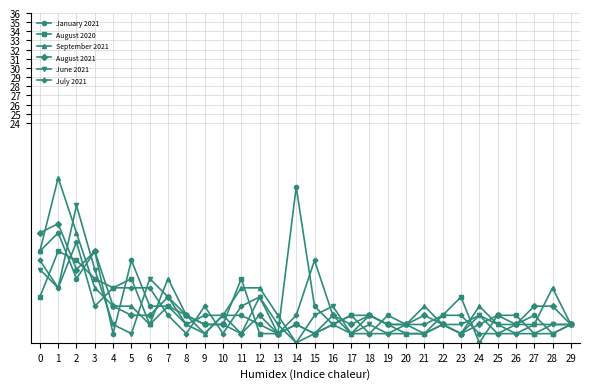

Is it true that August 2020 equals 4 at 6?

False